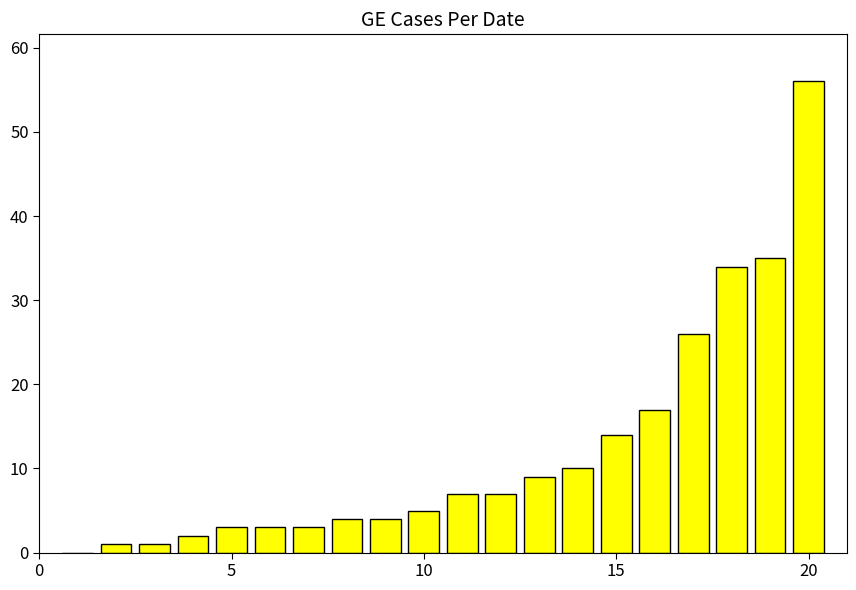

Are the bars grouped side by side (vs. stacked)?

No